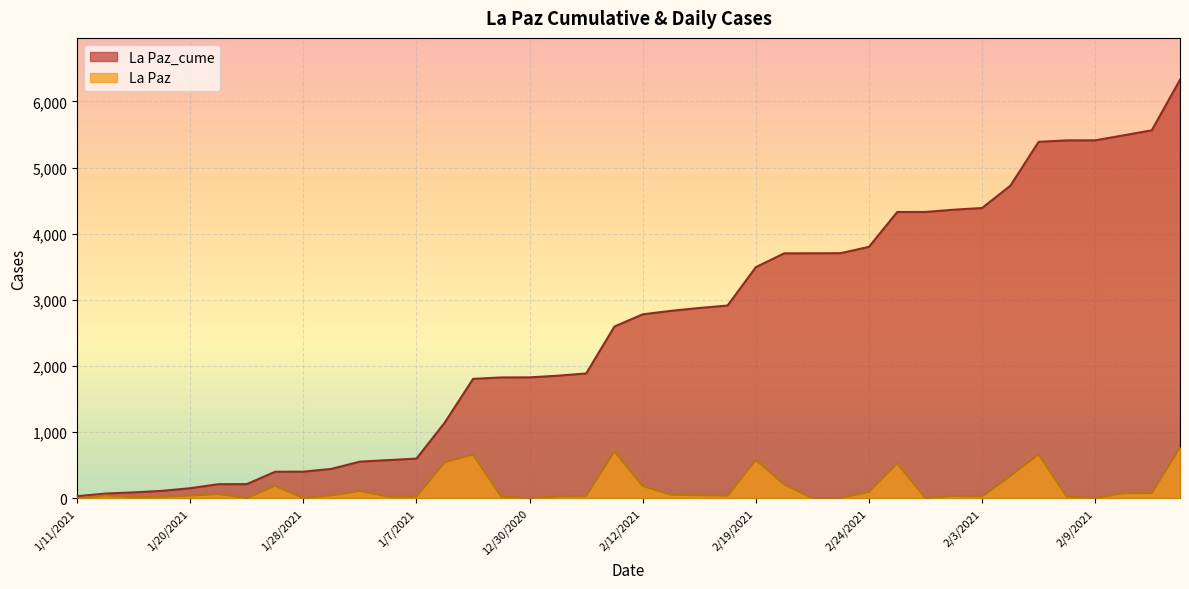

What is the spread (max minus min) of values at 2/8/2021?

5388